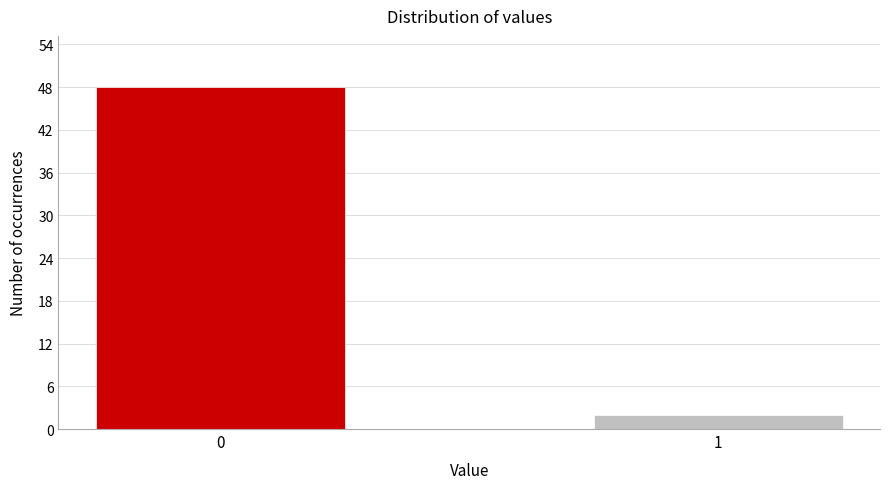

Reading left to right, extract all data points from this chart.

0=48	1=2